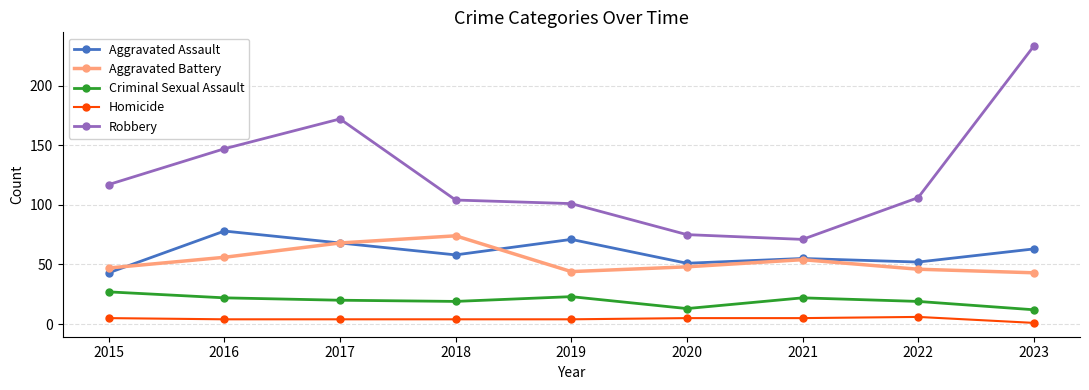

How many lines are shown in the chart?

5